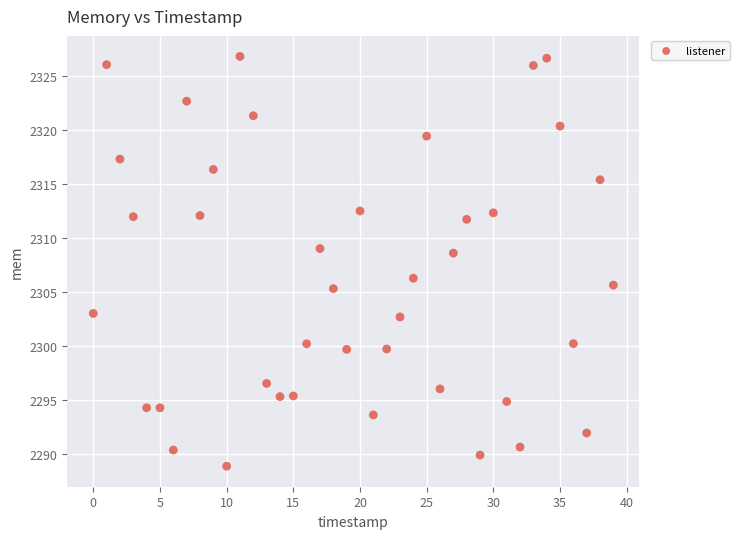

What Y value in the scatter plot is closest to 2307?

2306.2